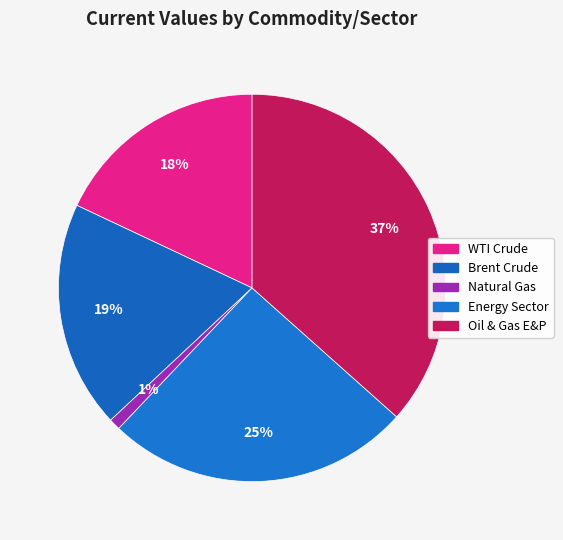

Combined, do Energy Sector and Oil & Gas E&P account for over 50%?

Yes